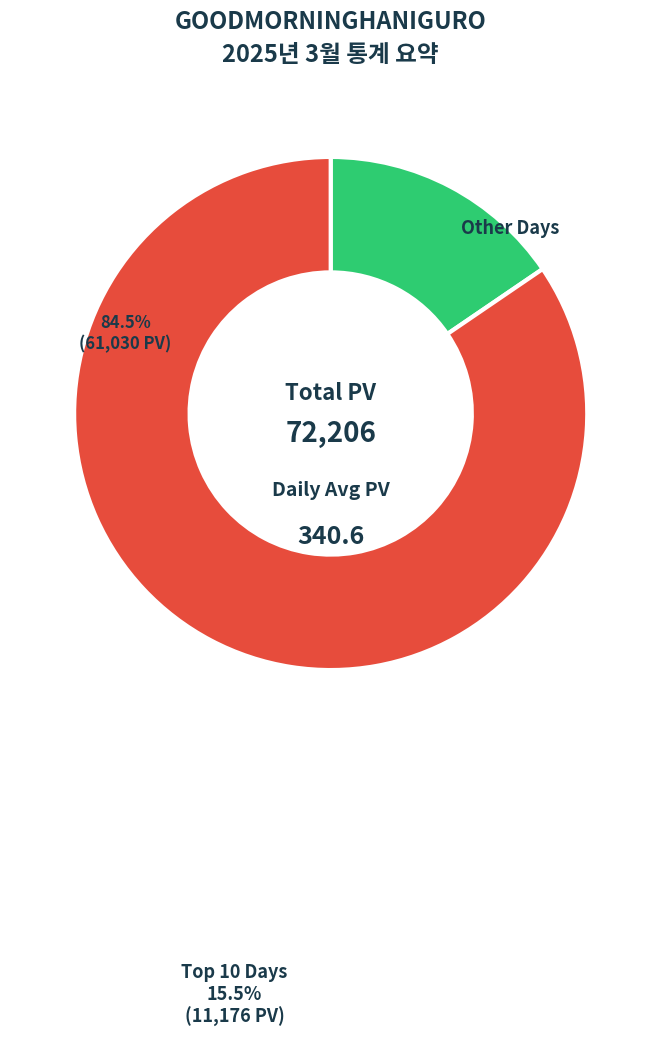

Rank the categories by value from lowest to highest.

Top 10 Days, Other Days